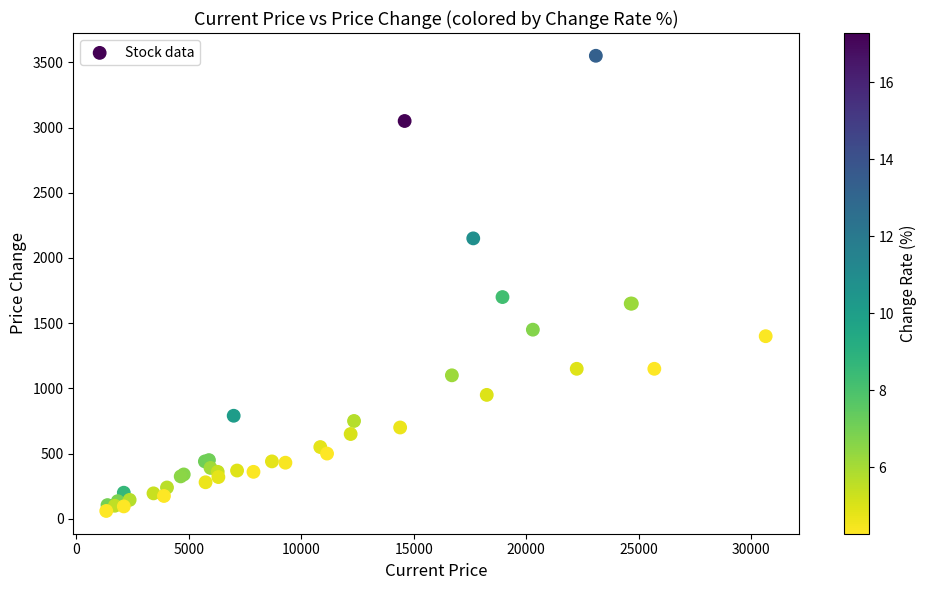

What Y value in the scatter plot is closest to 1805?

1700